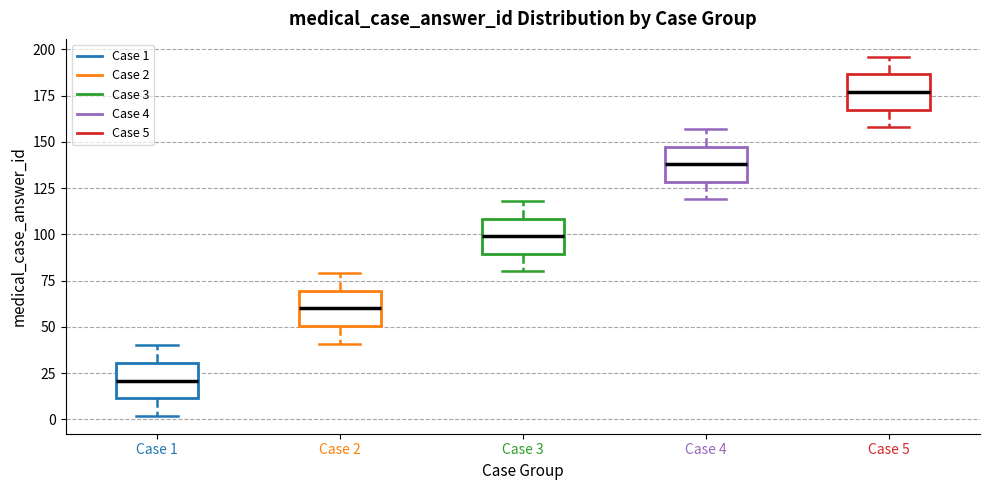

Reading left to right, transcribe this box plot: for each box, give where its median line is, the range the box spans, and where its two whiskers end, as read against the y-axis. The values are not printed on the chart, so give them approximately, as read against the axis.

Case 1: median 20, box 10 to 30, whiskers 0 to 40
Case 2: median 60, box 50 to 70, whiskers 40 to 80
Case 3: median 100, box 90 to 110, whiskers 80 to 120
Case 4: median 140, box 130 to 150, whiskers 120 to 155
Case 5: median 175, box 170 to 185, whiskers 160 to 195